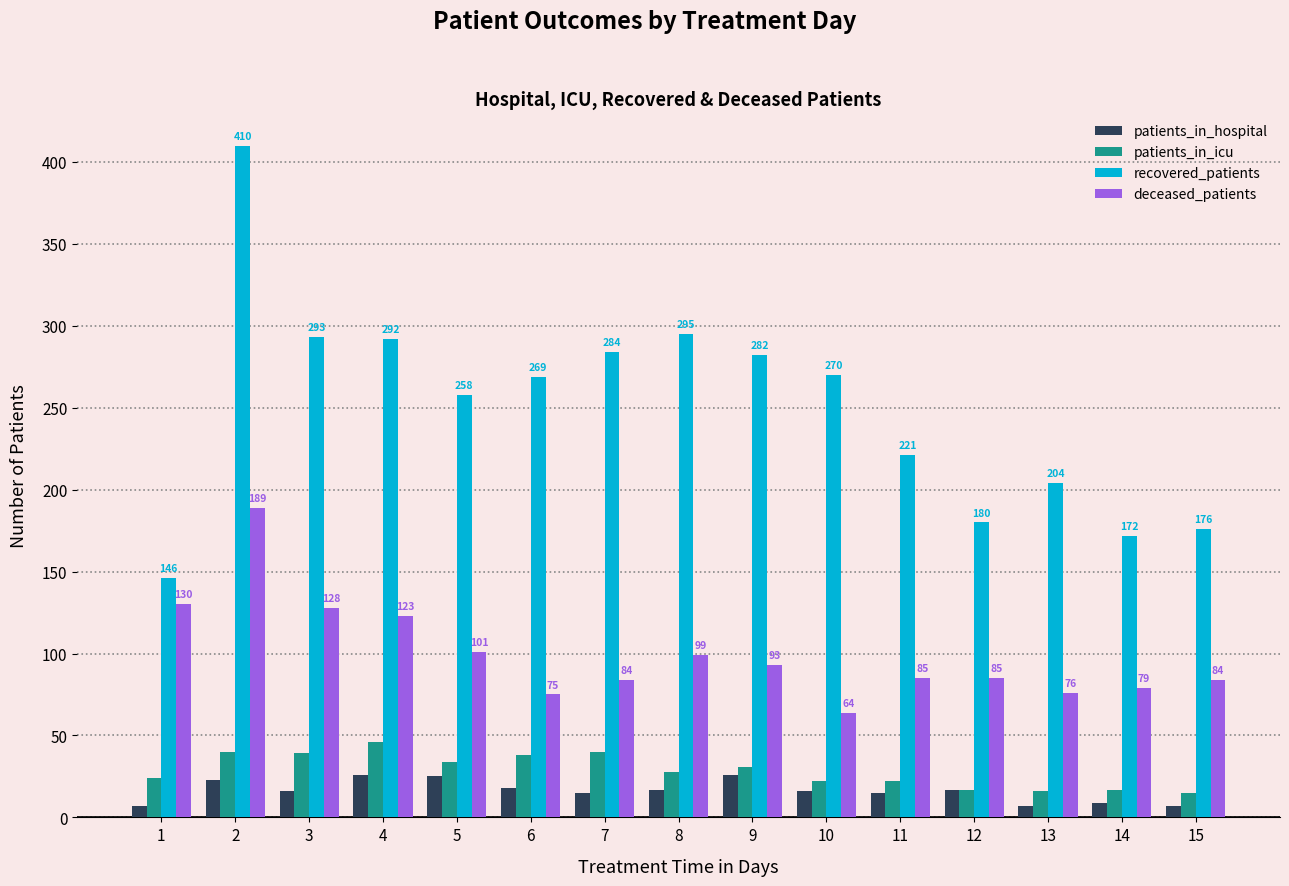

At which label does deceased_patients reach its peak?

2